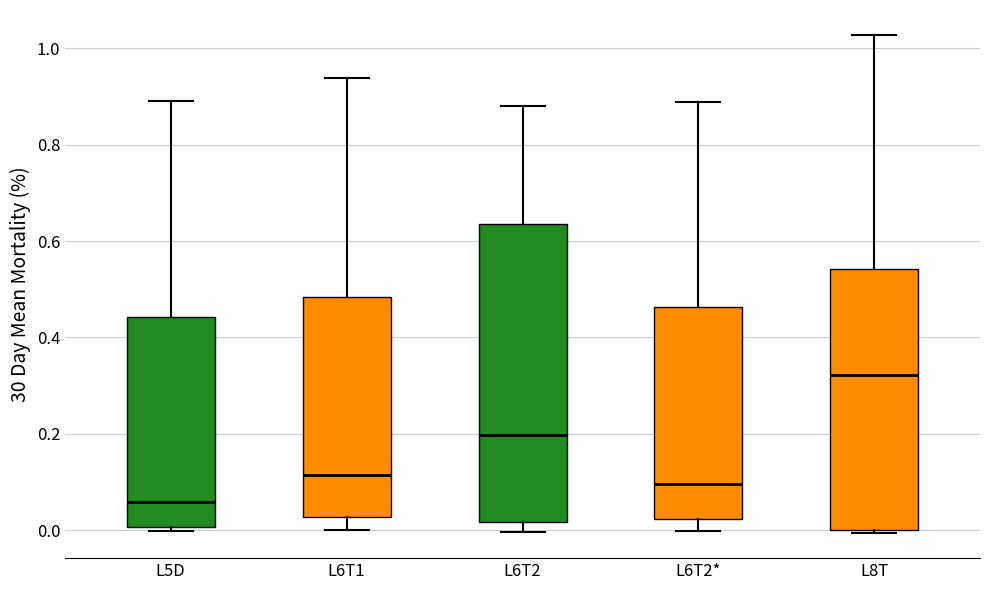

Which box's median line is the lowest?

L5D